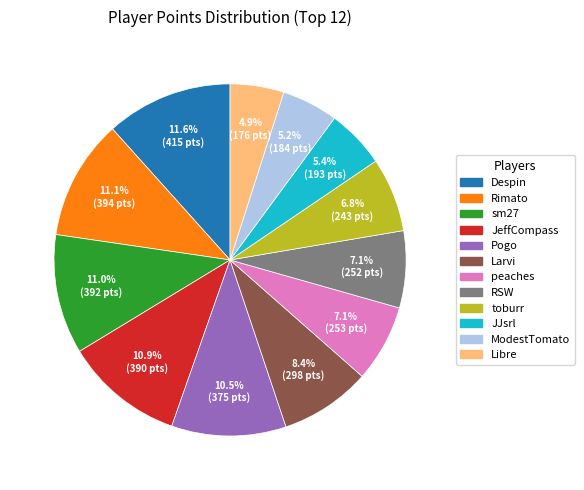

How many segments does this pie chart have?

12